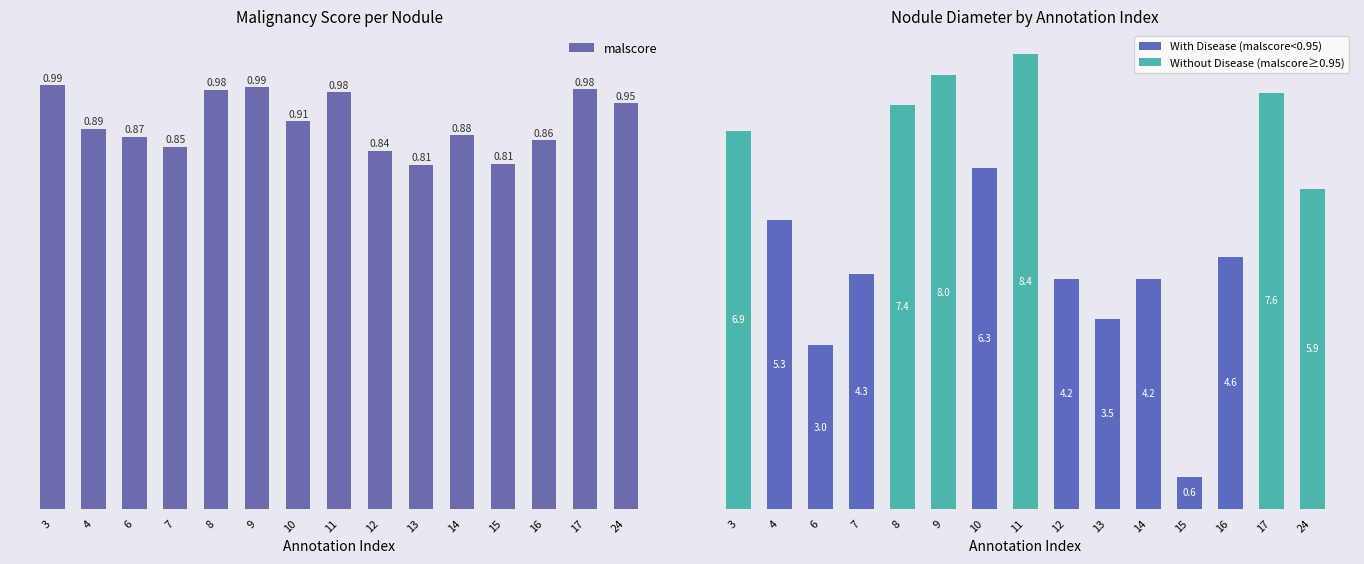

At which category is the sum across all series the highest?

11